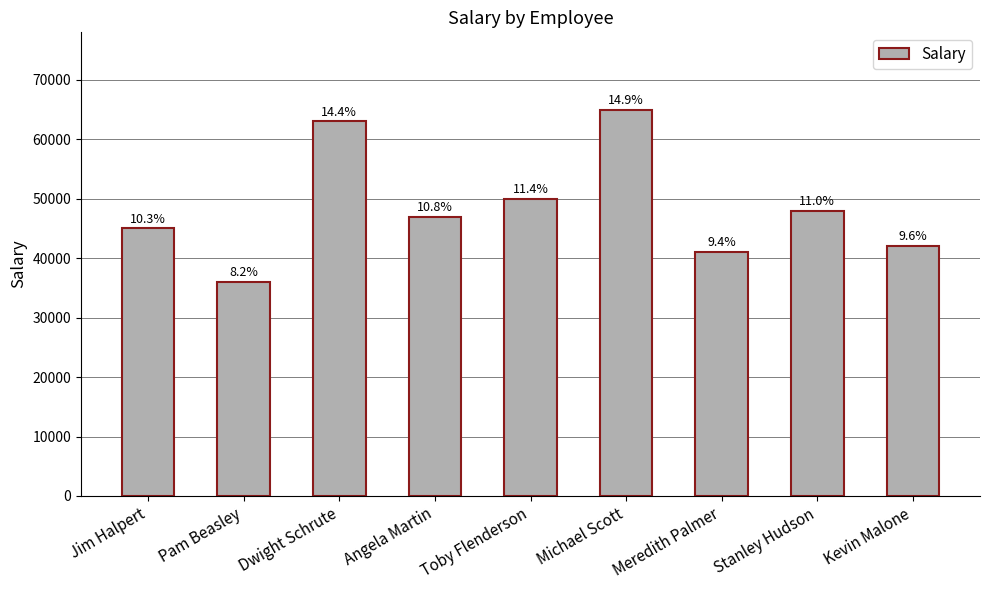

How many bars are there in total?

9